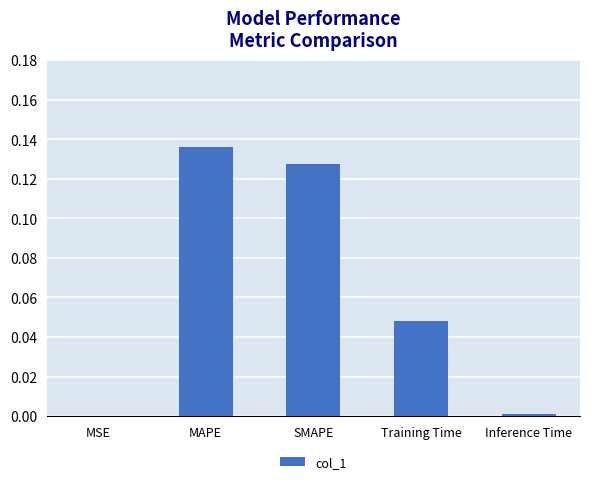

Between MSE and MAPE, which is larger?

MAPE